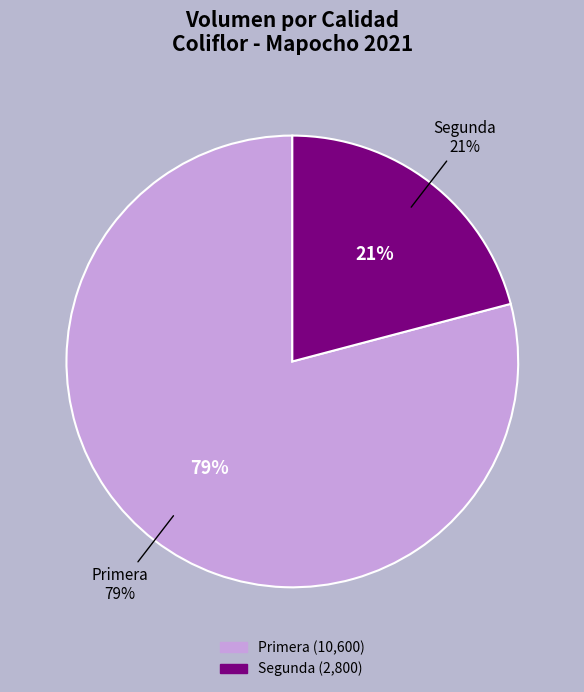

What portion of the pie excludes Segunda?

79.1%